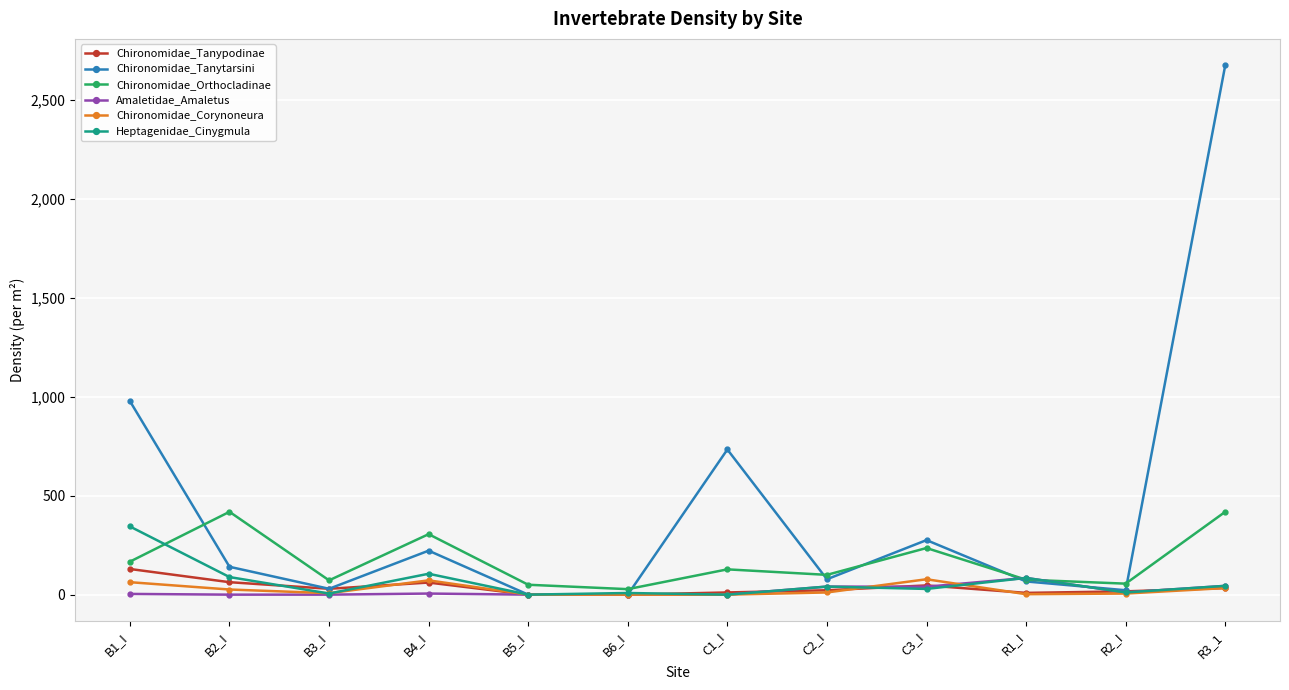

What are all the series names shown in the legend?

Chironomidae_Tanypodinae, Chironomidae_Tanytarsini, Chironomidae_Orthocladinae, Amaletidae_Amaletus, Chironomidae_Corynoneura, Heptagenidae_Cinygmula